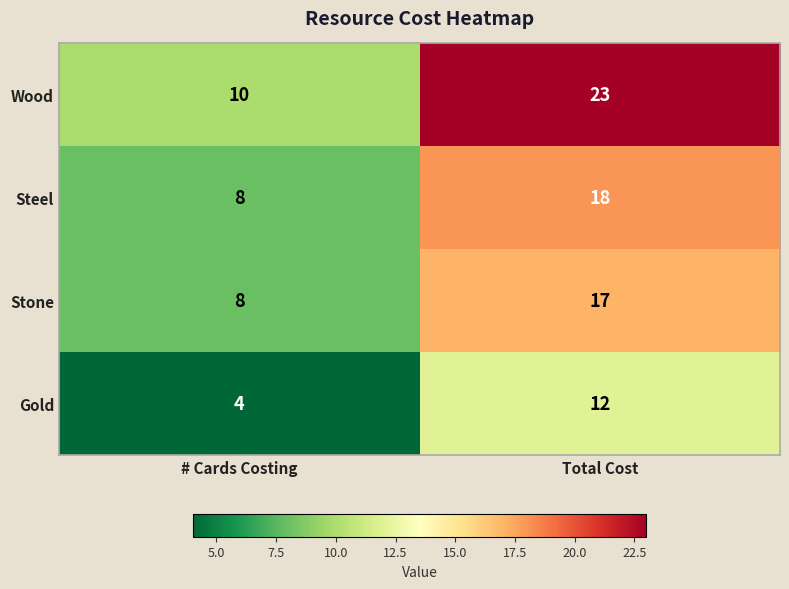

Is the value of Stone at # Cards Costing greater than the value of Wood at # Cards Costing?

No